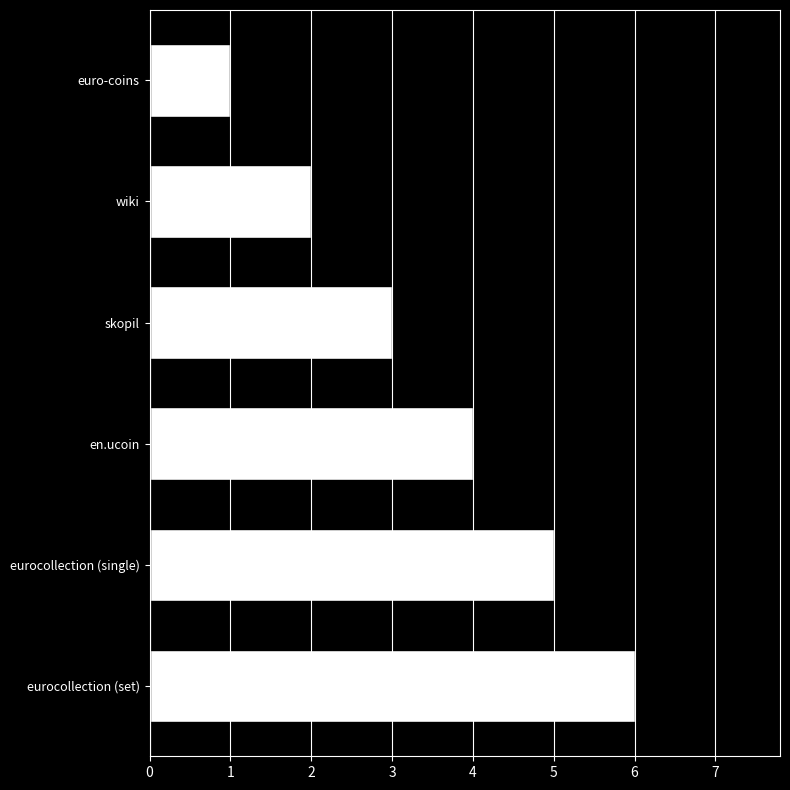

Is it true that the value at eurocollection (single) is 5?

True